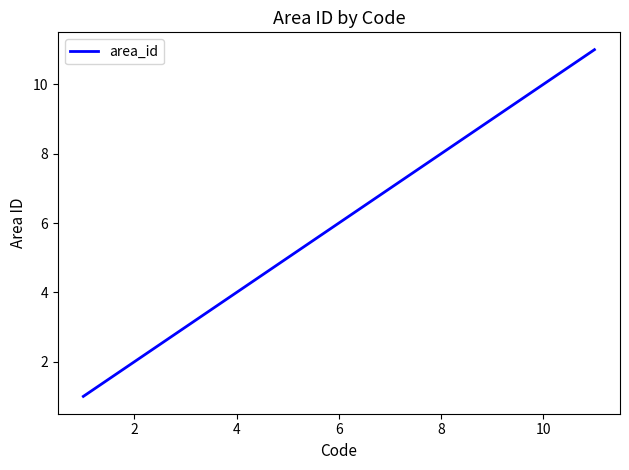

What is the maximum value shown in the chart?

11